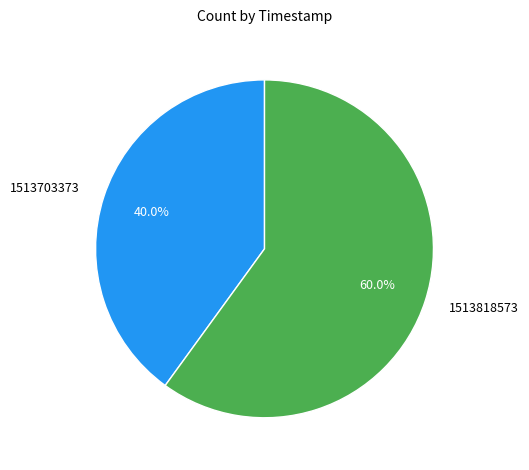

Approximately how many times larger is the value at 1513703373 compared to 1513818573?

0.7